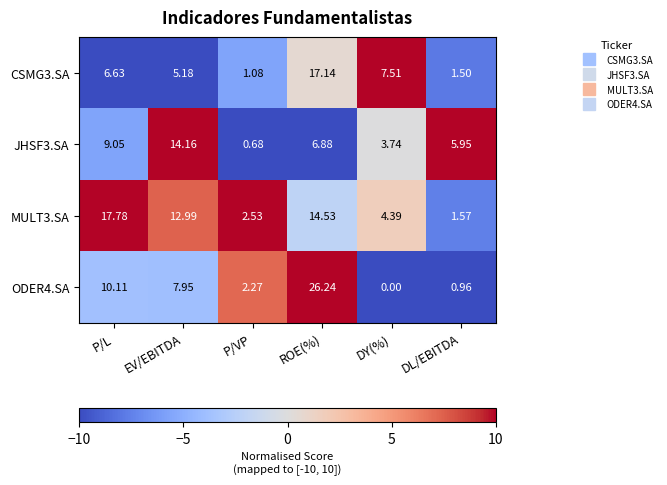

At which category is the sum across all series the highest?

ROE(%)